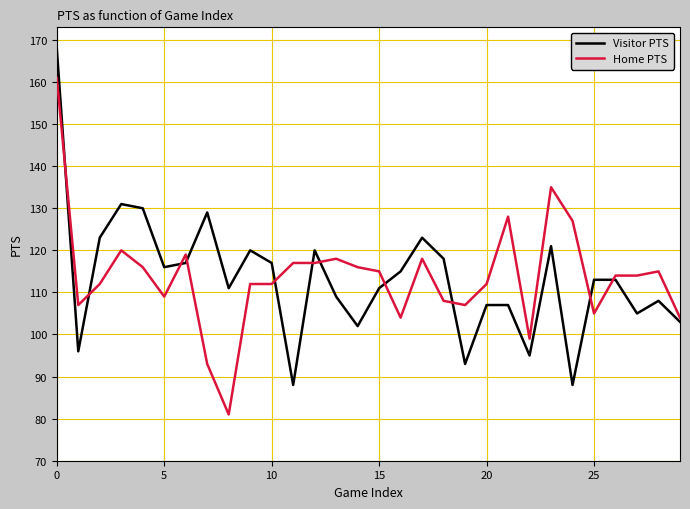

List the series in order of their peak value, lowest first.

Home PTS, Visitor PTS